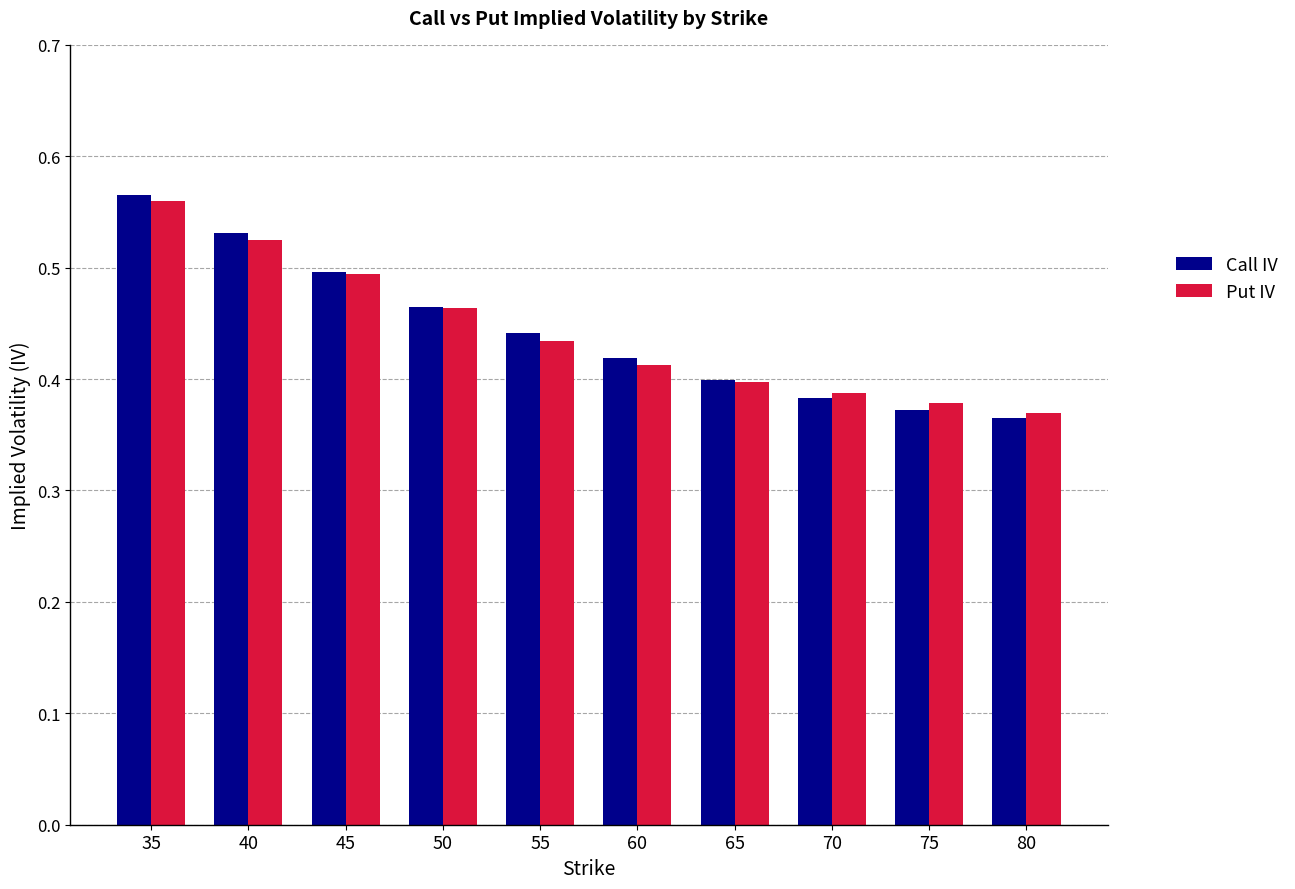

At which category does the chart reach its peak across all series?

35